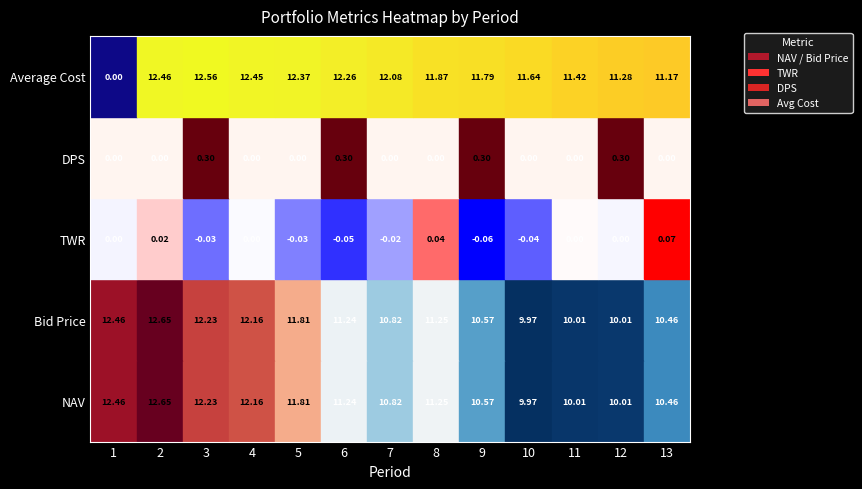

Which category has the lowest value in the NAV series?

10